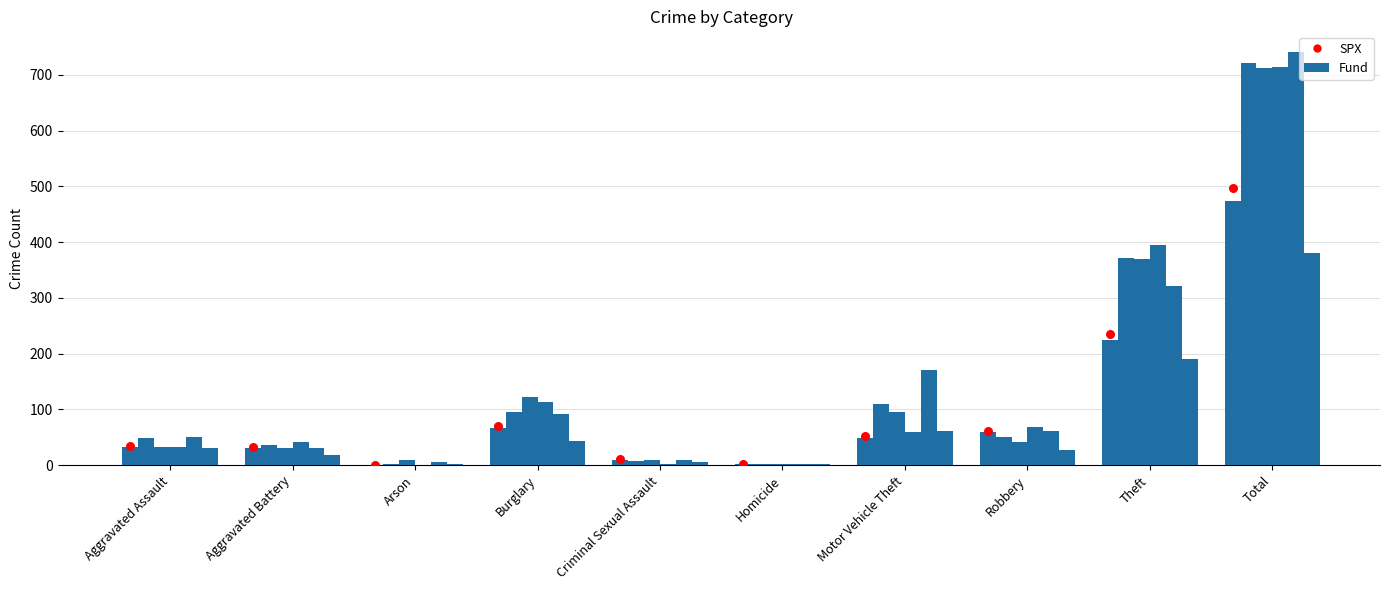

What is the change in value from Aggravated Assault to Arson?

-33.6